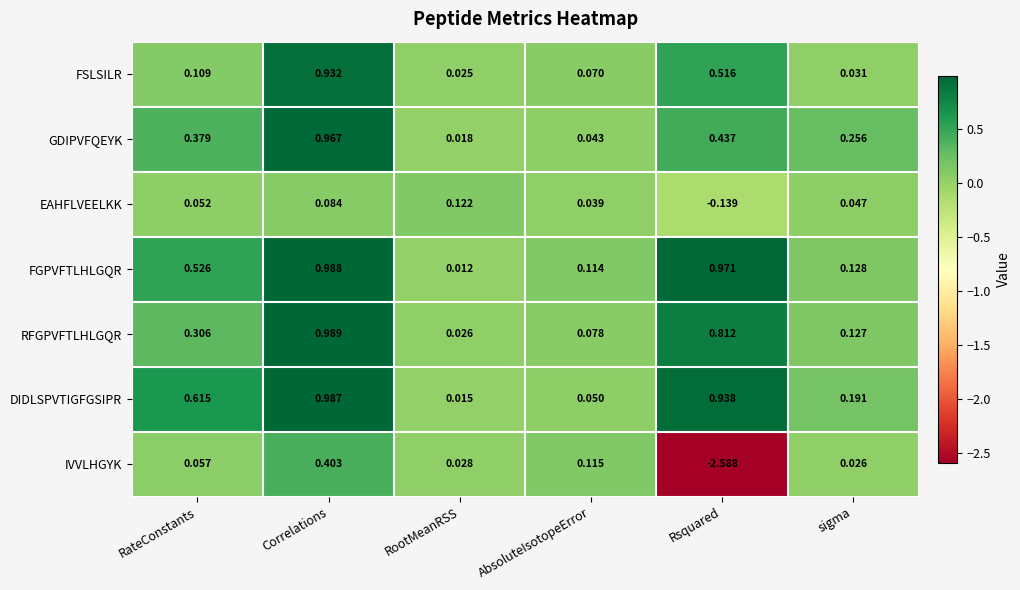

Rank the series by their maximum value, from lowest to highest.

EAHFLVEELKK, IVVLHGYK, FSLSILR, GDIPVFQEYK, DIDLSPVTIGFGSIPR, FGPVFTLHLGQR, RFGPVFTLHLGQR